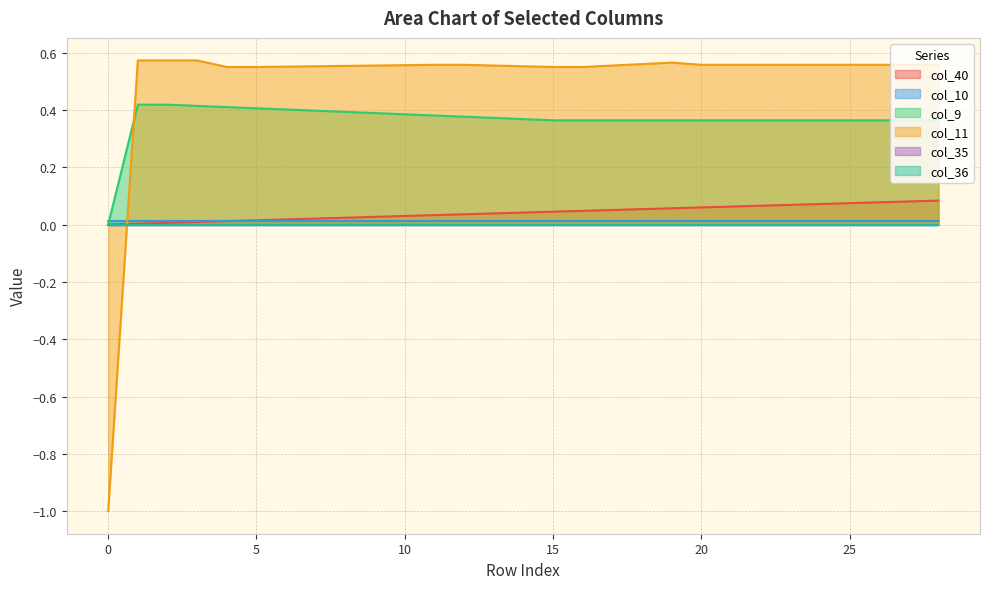

How many lines are shown in the chart?

6